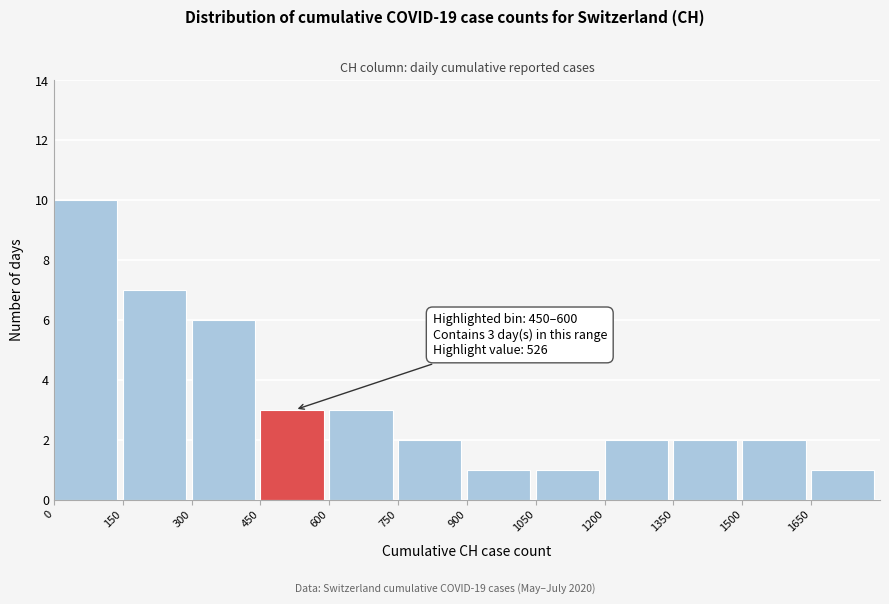

Which range on the x-axis has the tallest bar?

0 to 150